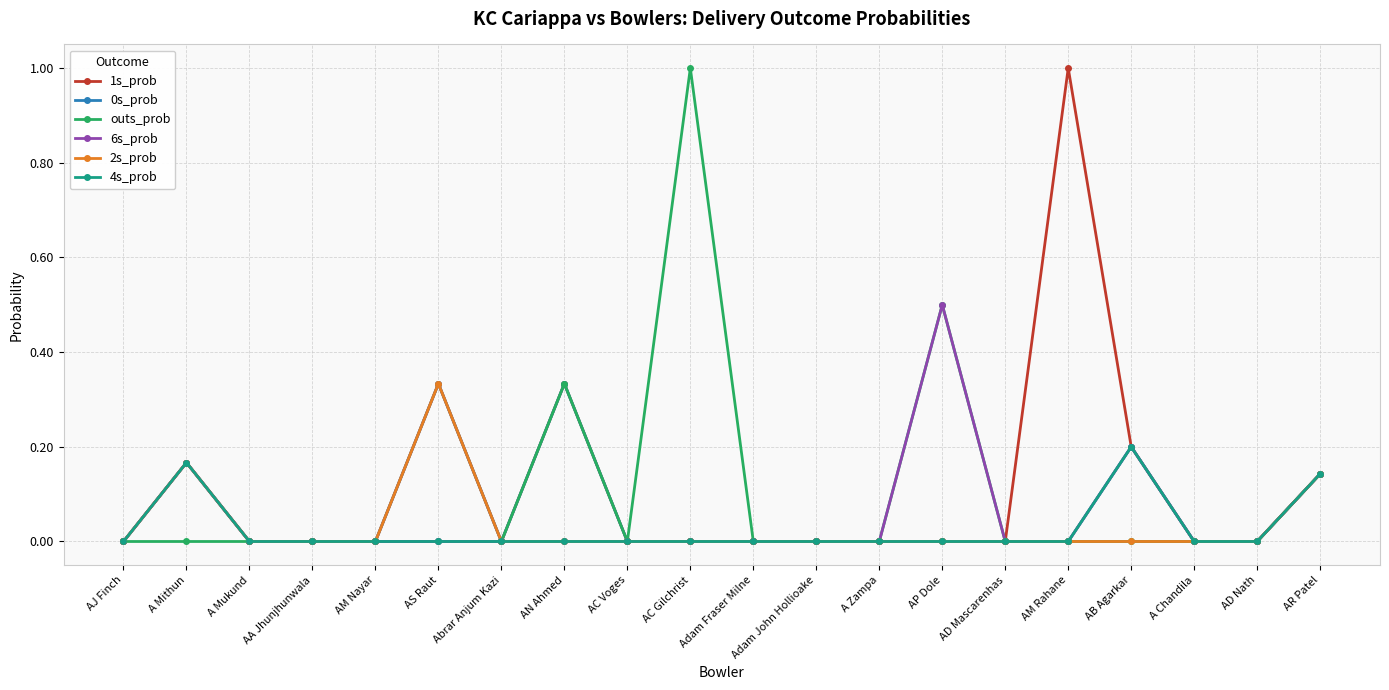

Which category has the highest value in the 6s_prob series?

AP Dole